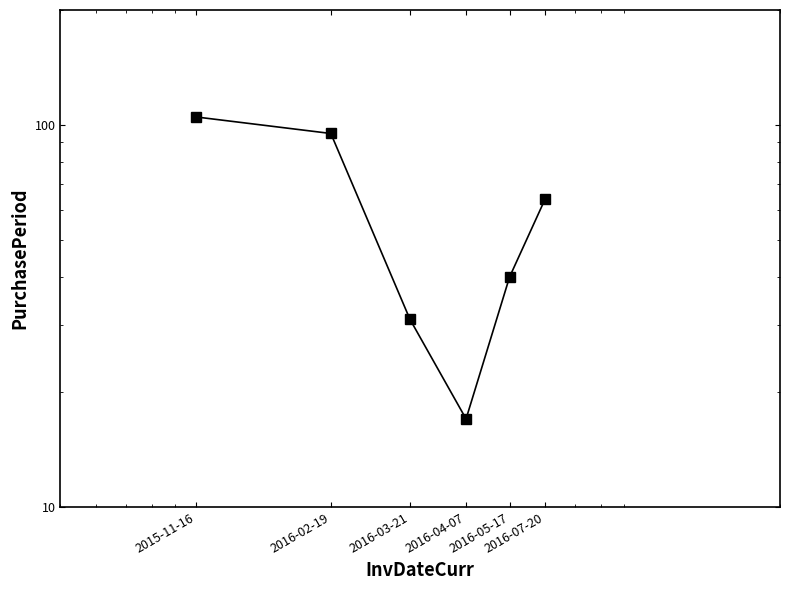

What is the change in value from 2016-02-19 to 2016-05-17?

-55